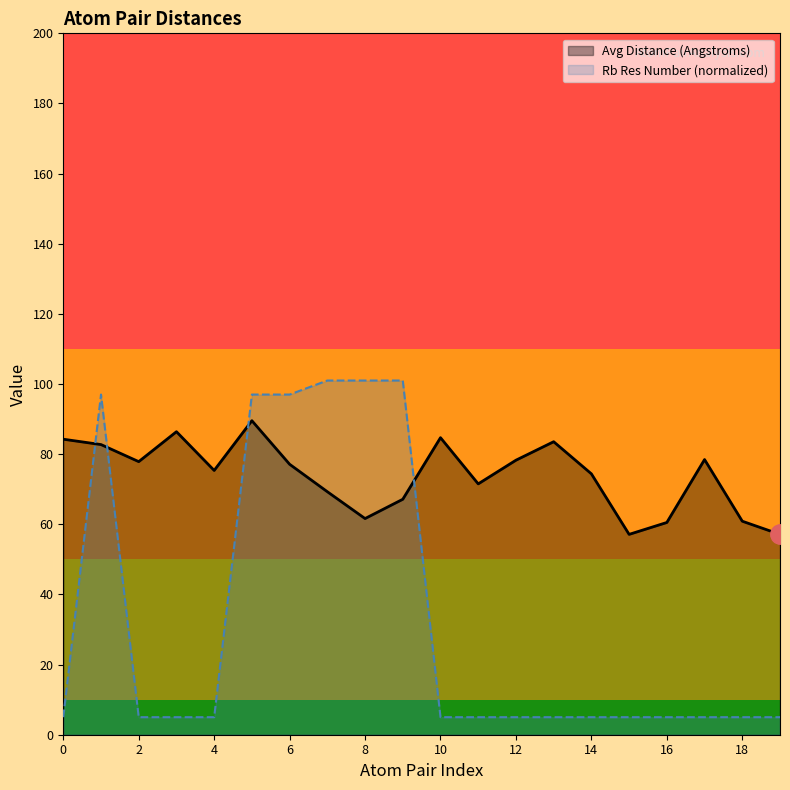

How many data points does each series have?

20